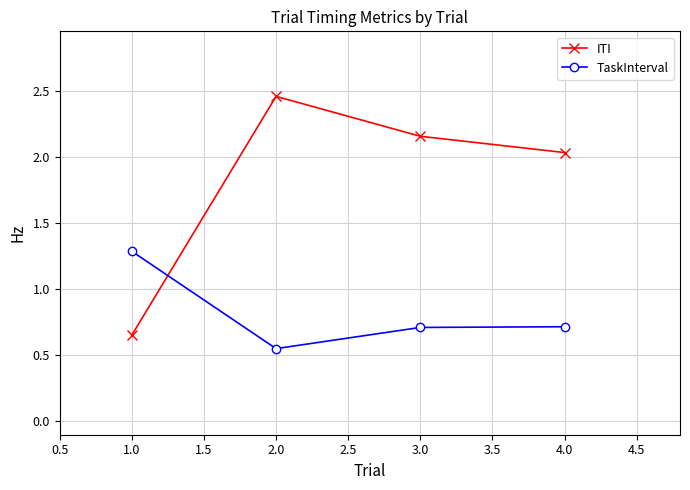

At which label does TaskInterval reach its peak?

1.0